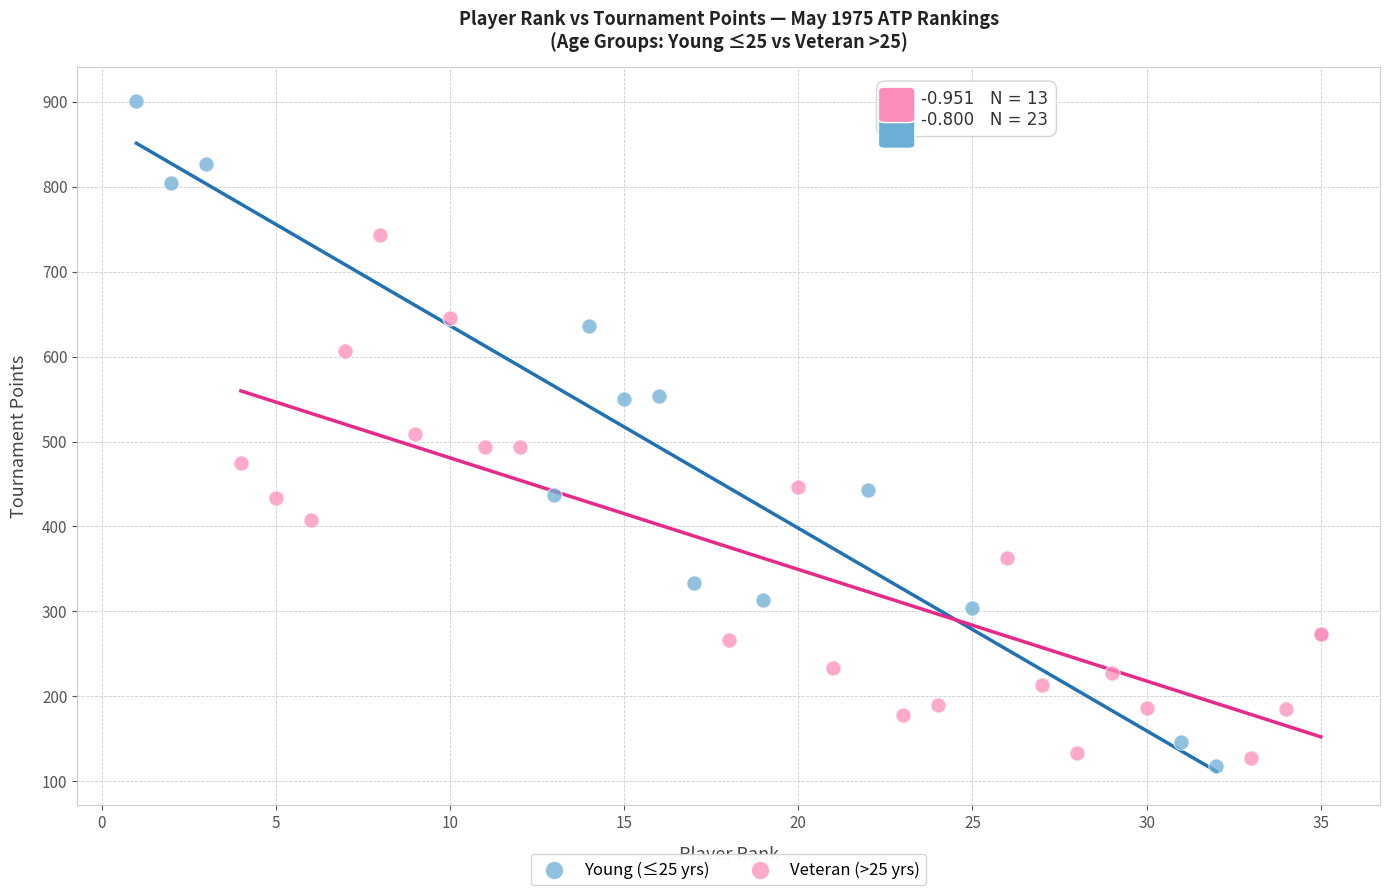

Which series reaches the maximum Y coordinate?

Young (≤25 yrs)